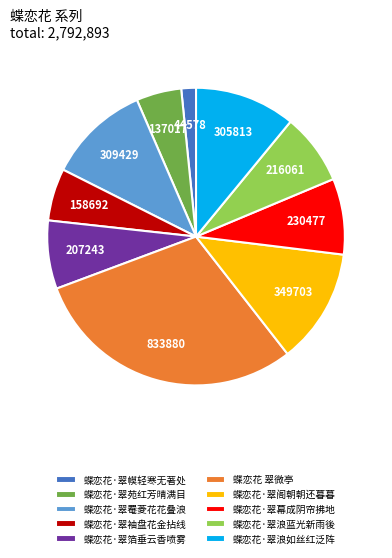

The 蝶恋花·翠阁朝朝还暮暮 slice represents 13% of the pie. True or false?

True